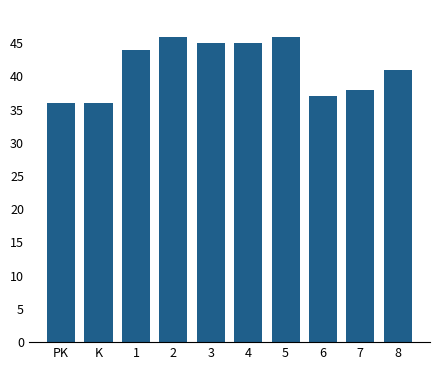

What is the ratio of the value at 1 to the value at 3?

1.0